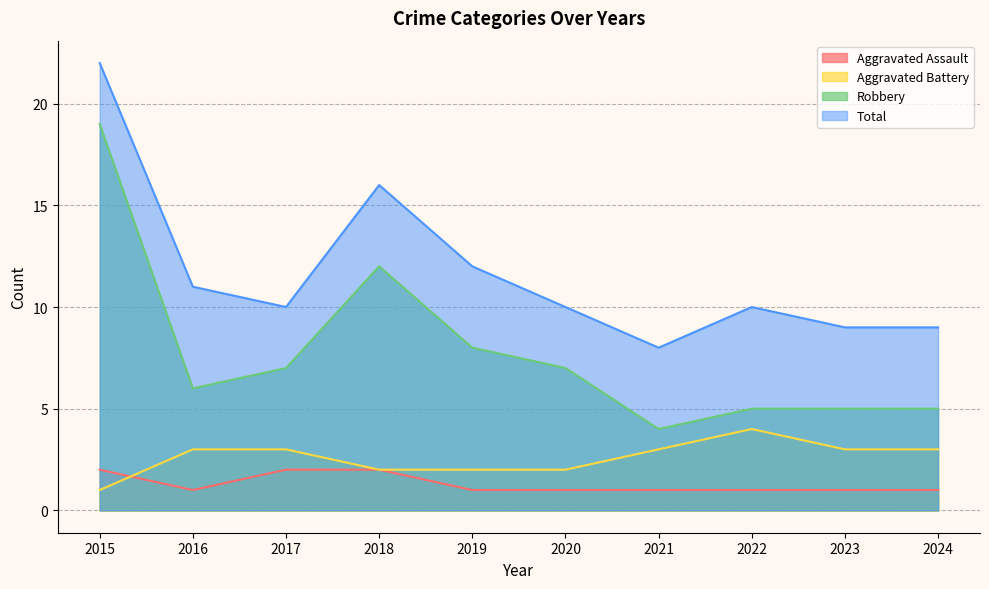

Does the chart display data point markers on the line(s)?

No